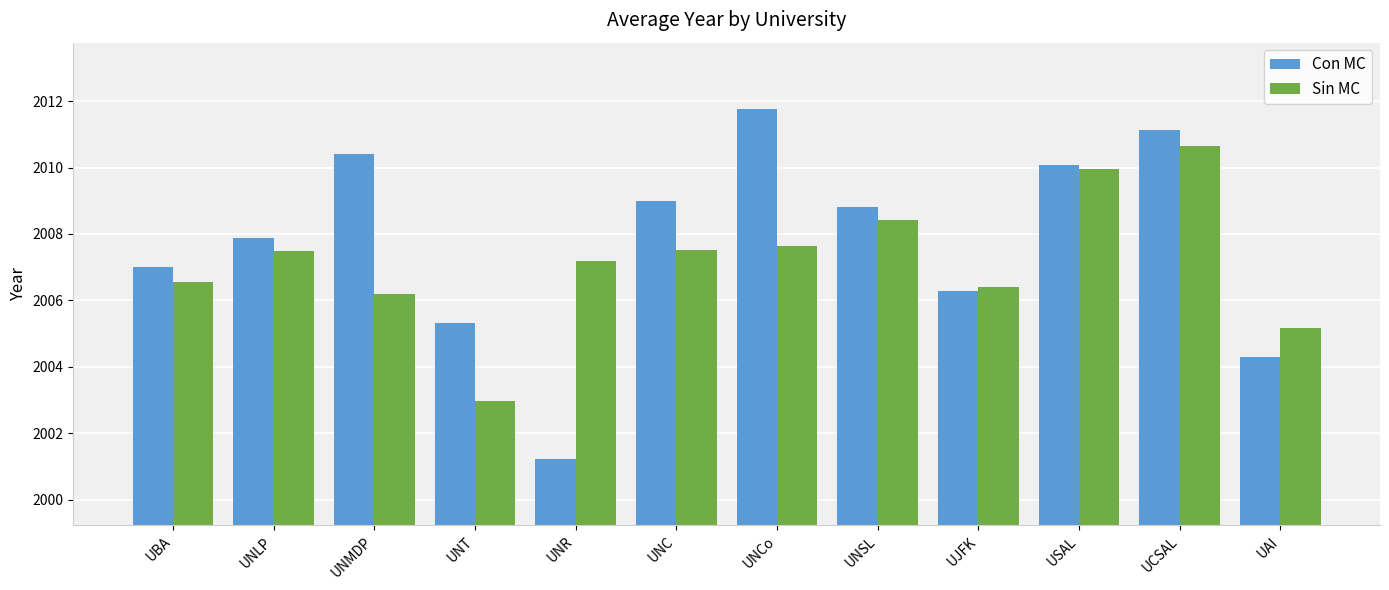

What is the value of the Sin MC bar at the 1st from the left?

2006.6